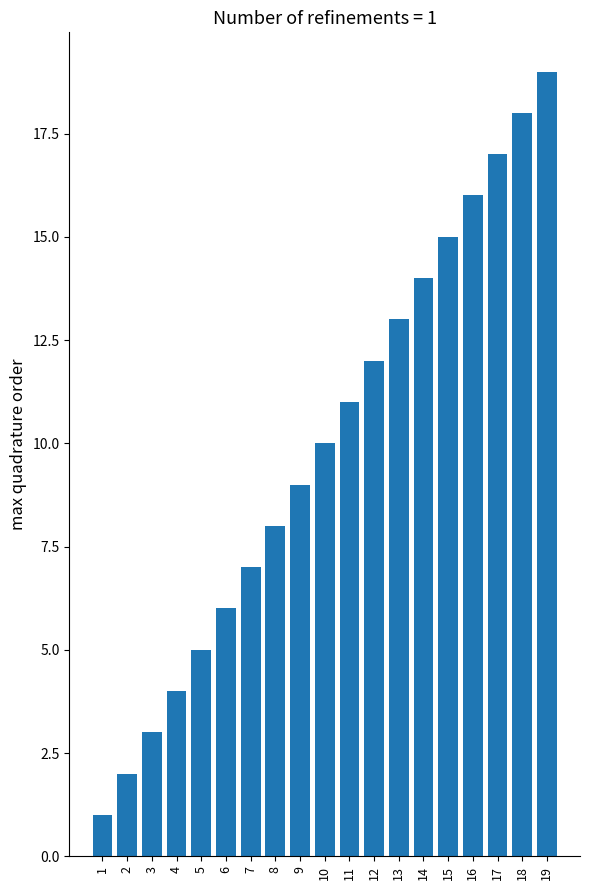

Approximately how many times larger is the value at 8 compared to 13?

0.6